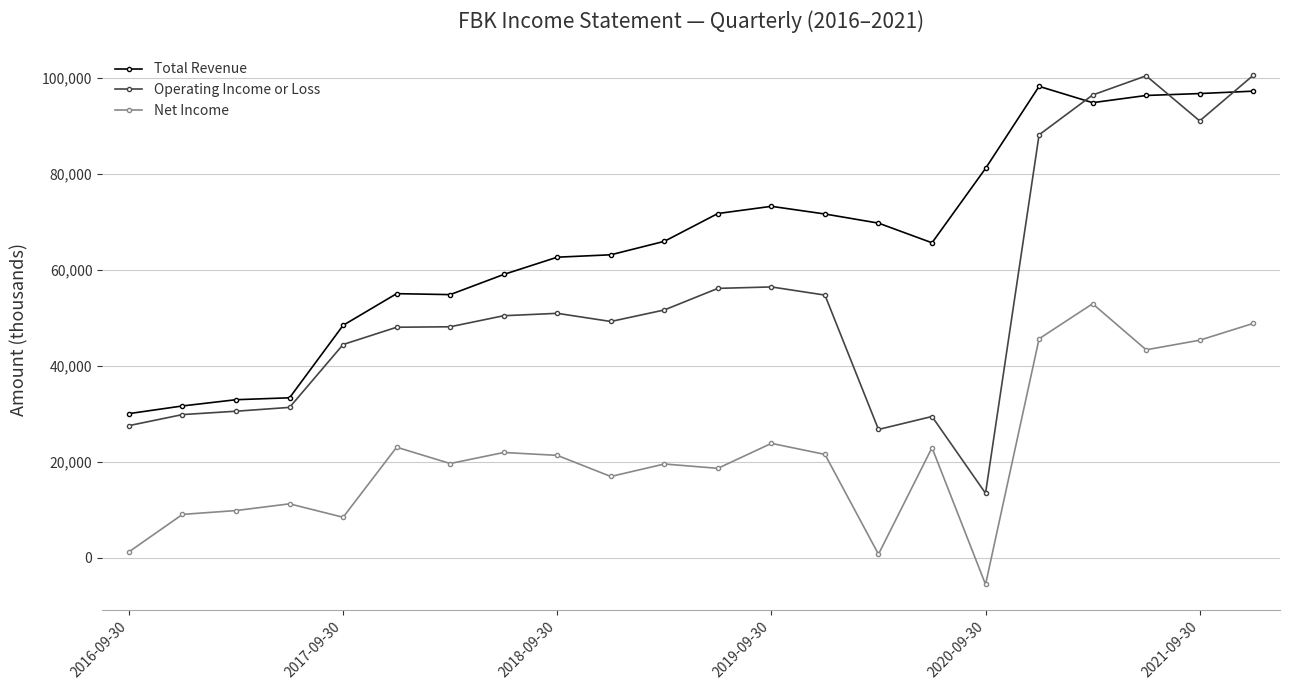

How many data points does each series have?

22